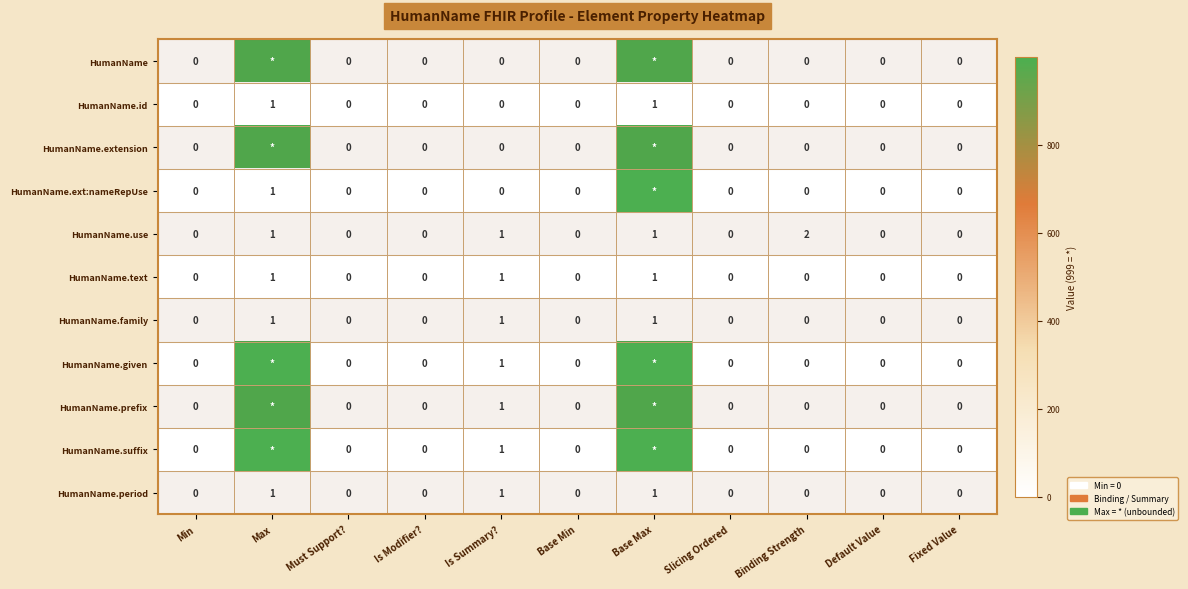

What is the sum of all HumanName.family values?

3